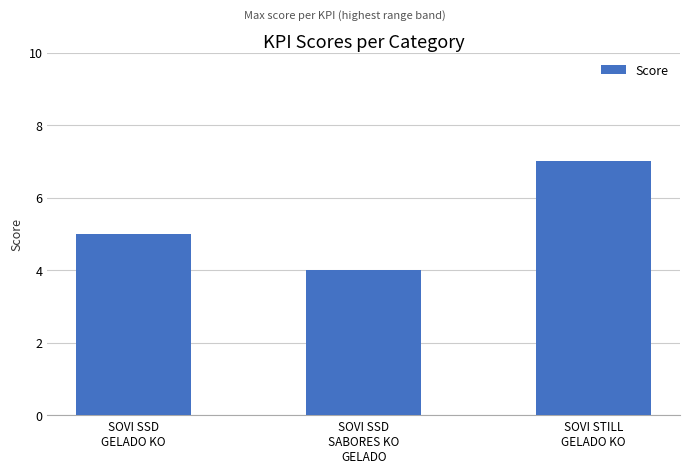

Which label corresponds to the smallest value in the chart?

SOVI SSD
SABORES KO
GELADO